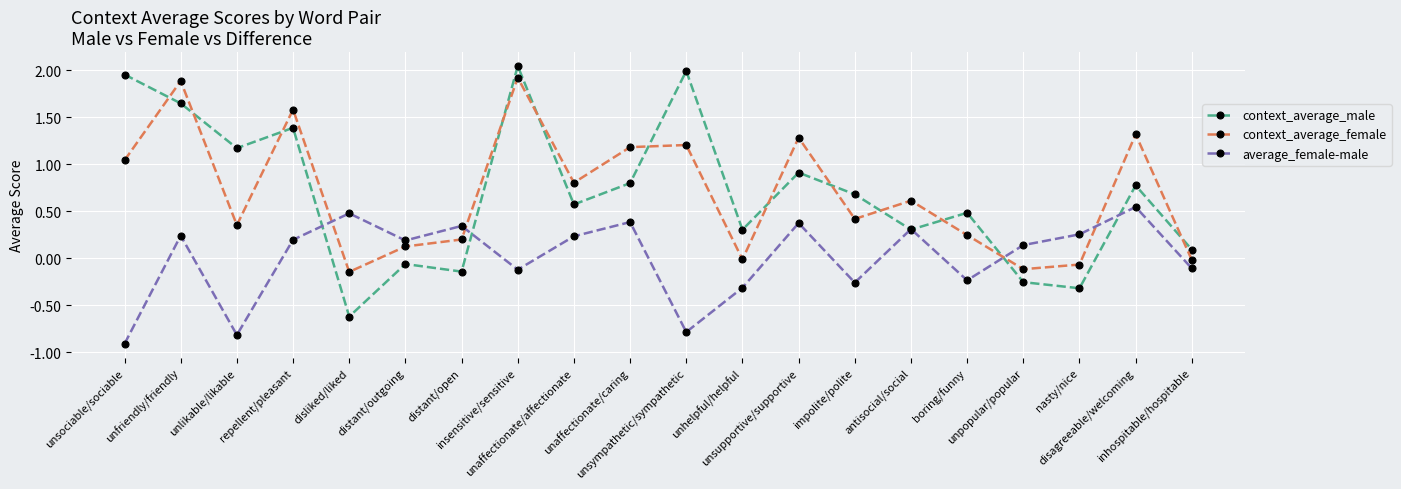

What are all the series names shown in the legend?

context_average_male, context_average_female, average_female-male